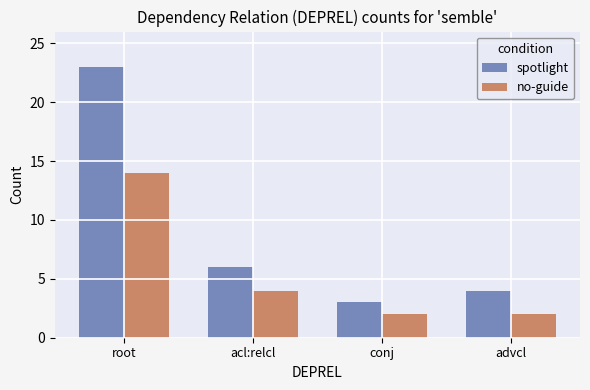

How many data points in no-guide are less than 4?

2